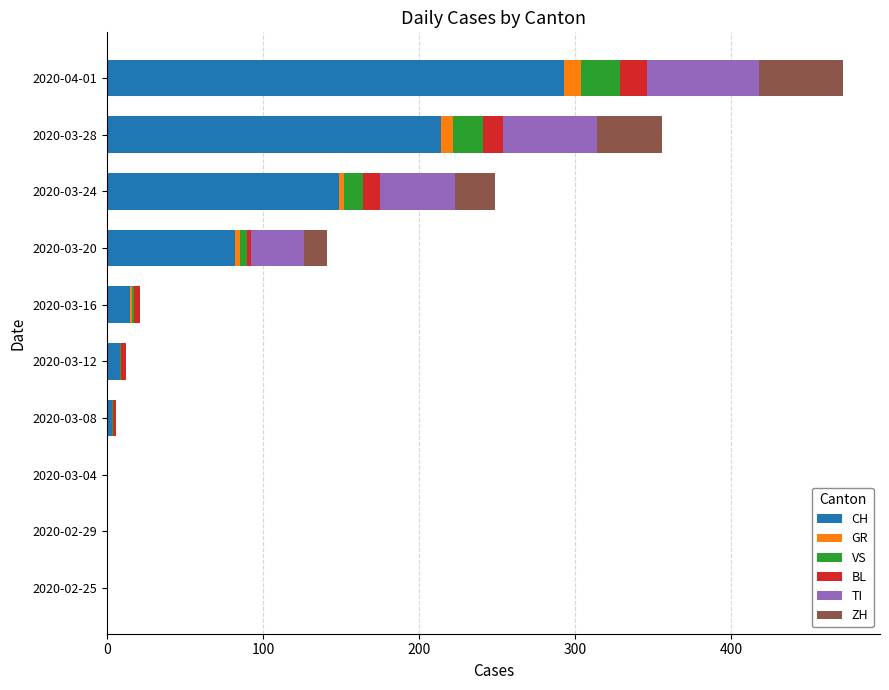

At which label does CH reach its peak?

2020-04-01